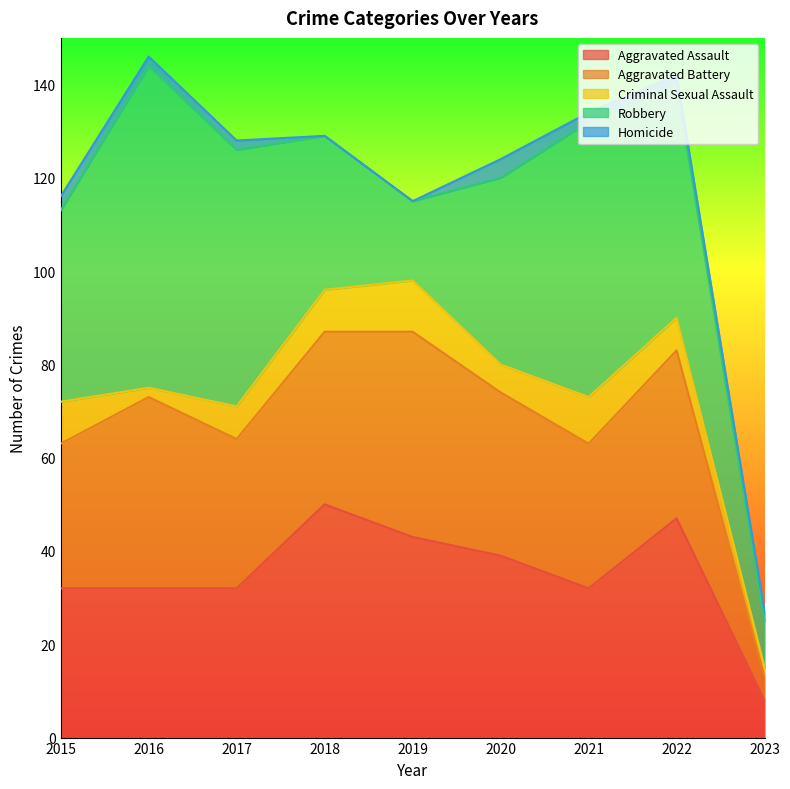

Reading left to right, extract all data points from this chart.

Aggravated Assault: 2015=32	2016=32	2017=32	2018=50	2019=43	2020=39	2021=32	2022=47	2023=8
Aggravated Battery: 2015=31	2016=41	2017=32	2018=37	2019=44	2020=35	2021=31	2022=36	2023=5
Criminal Sexual Assault: 2015=9	2016=2	2017=7	2018=9	2019=11	2020=6	2021=10	2022=7	2023=2
Robbery: 2015=41	2016=69	2017=55	2018=33	2019=17	2020=40	2021=59	2022=50	2023=10
Homicide: 2015=3	2016=2	2017=2	2018=0	2019=0	2020=4	2021=2	2022=2	2023=2